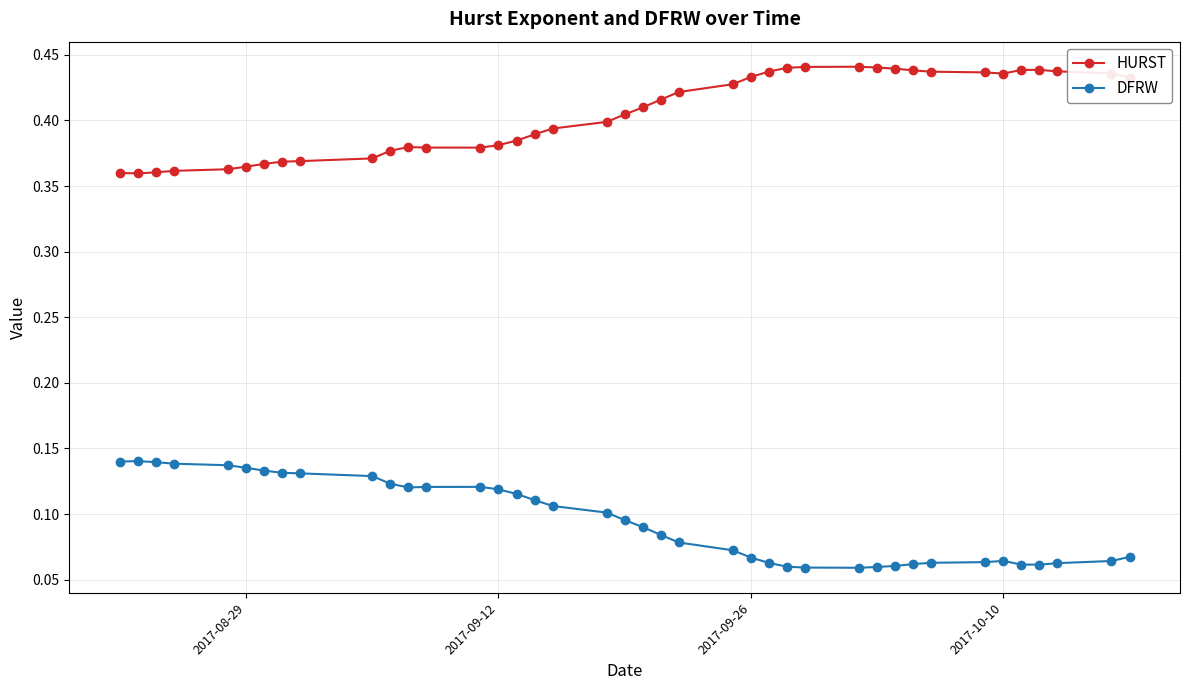

What is the sum of all HURST values?

16.2